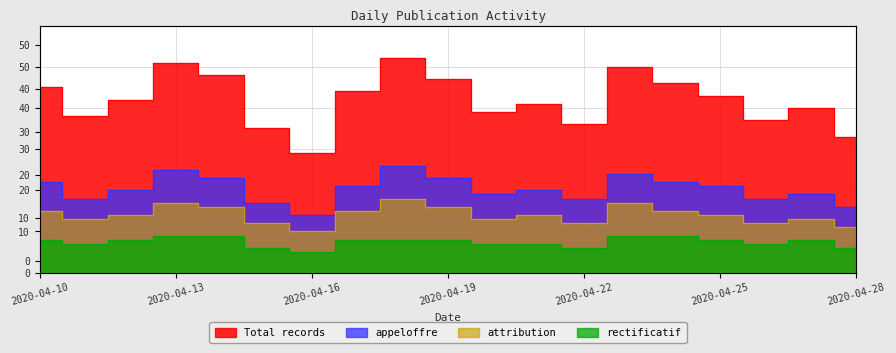

What is the difference between the maximum and minimum values in the rectificatif series?

4